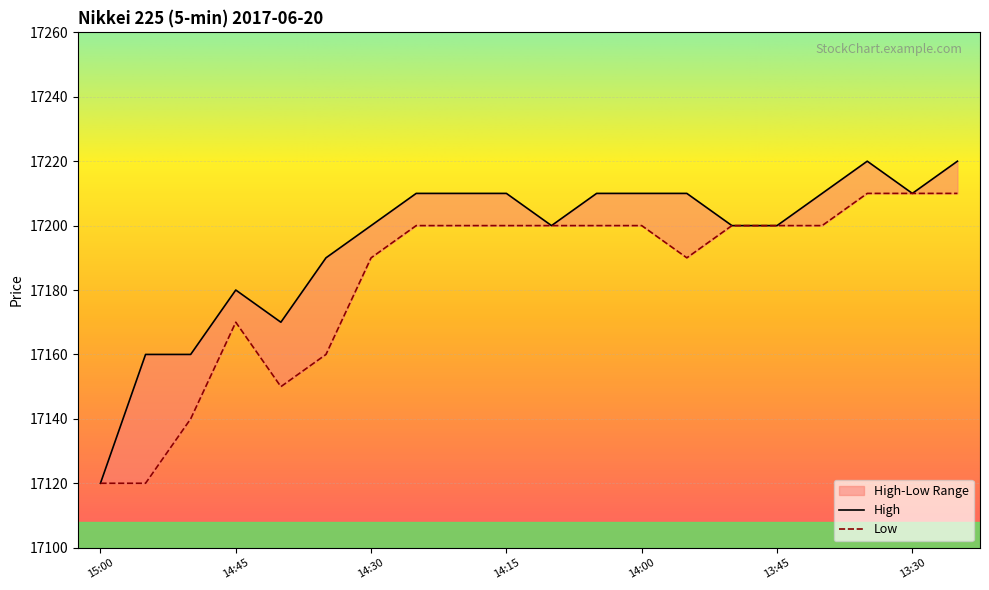

Count the High values in the range 17190 to 17210.

13